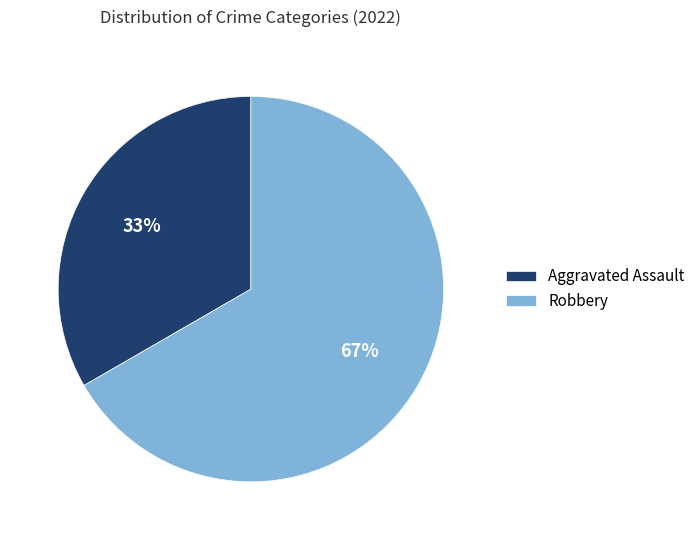

True or false: Robbery accounts for 80% of the total.

False